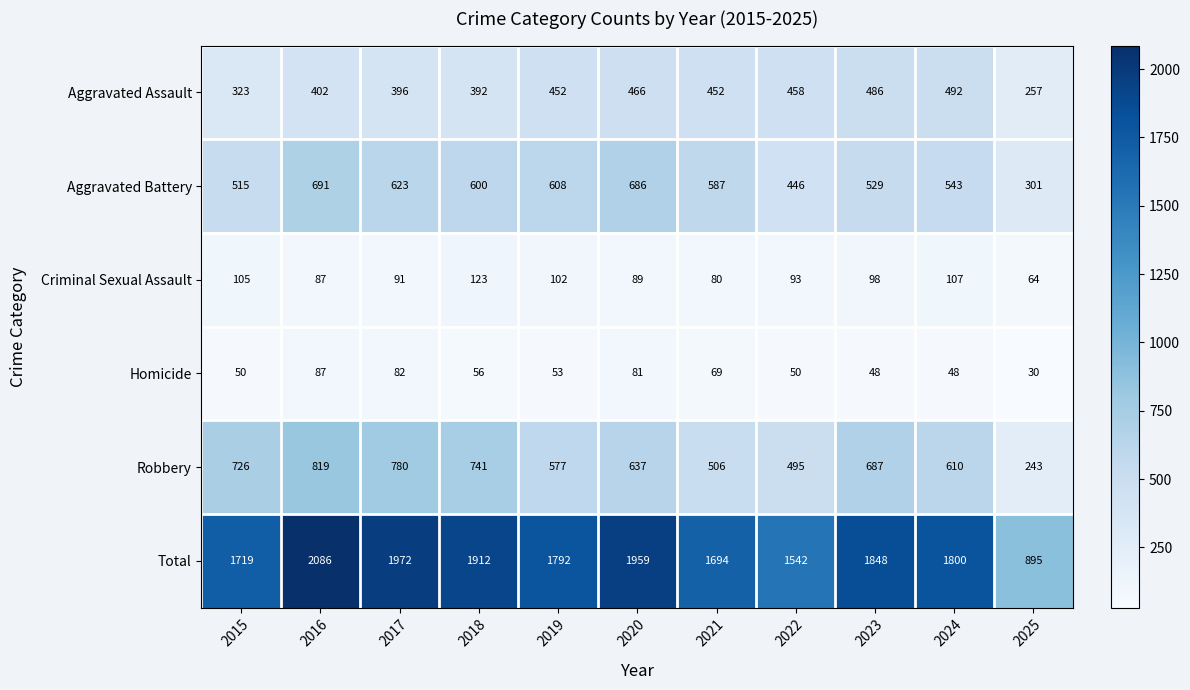

At which category is the sum across all series the highest?

2016